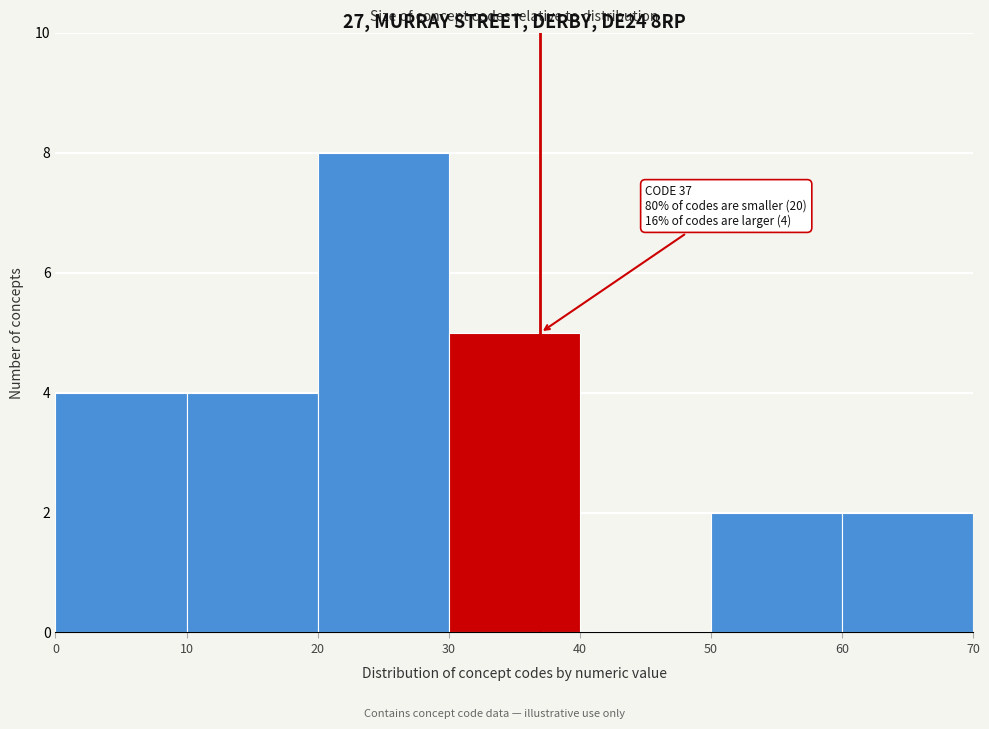

Over which range of the x-axis is the bar tallest?

20 to 30